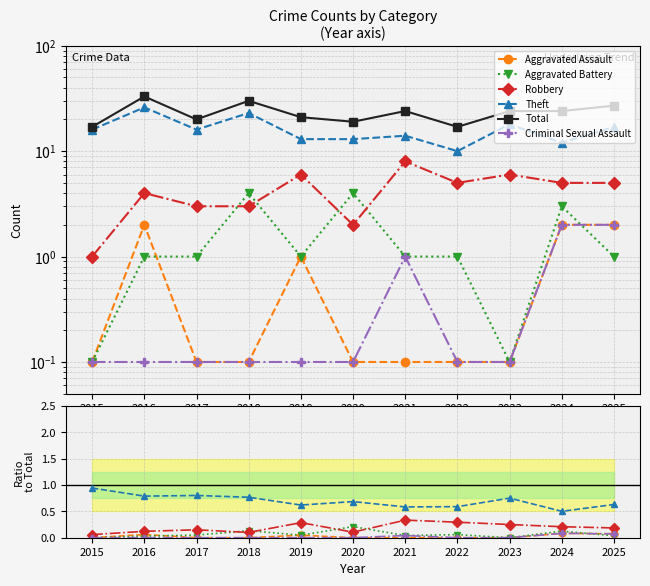

Is it true that Theft equals 0.8 at 2018?

True